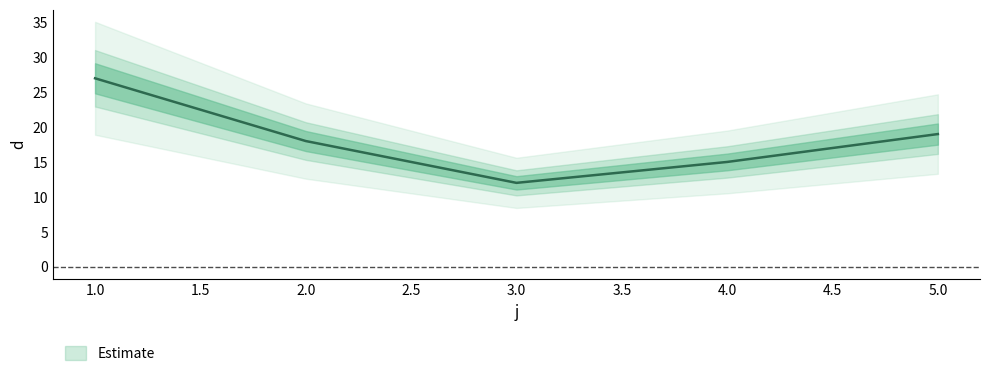

Rank the categories by value from highest to lowest.

1, 5, 2, 4, 3